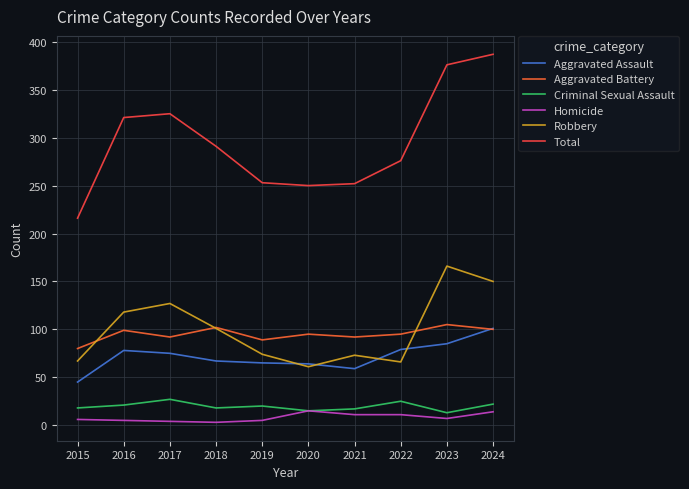

What is the sum of all Robbery values?

1003